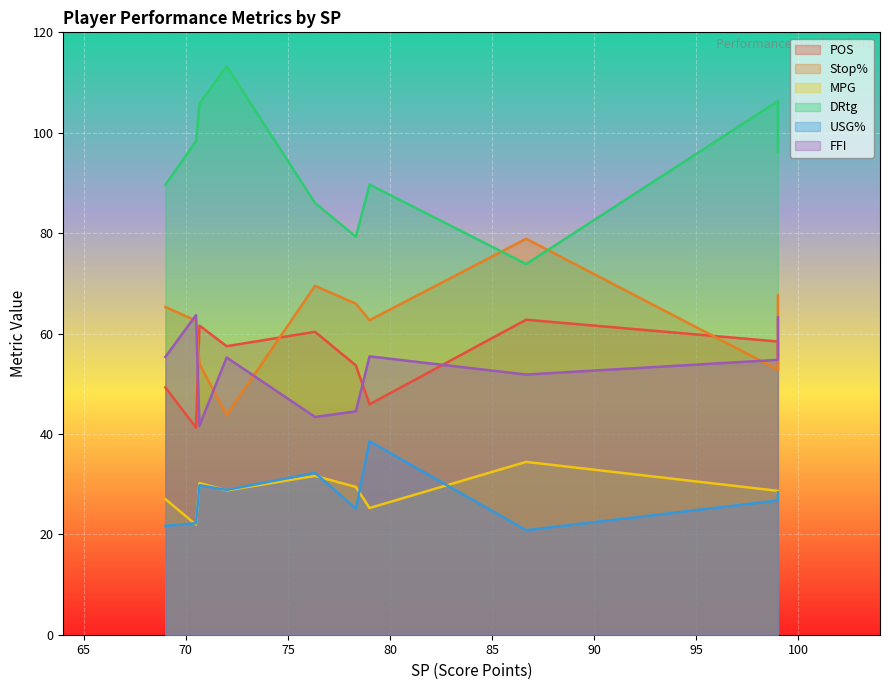

How many interior local valleys does the FFI series have?

3